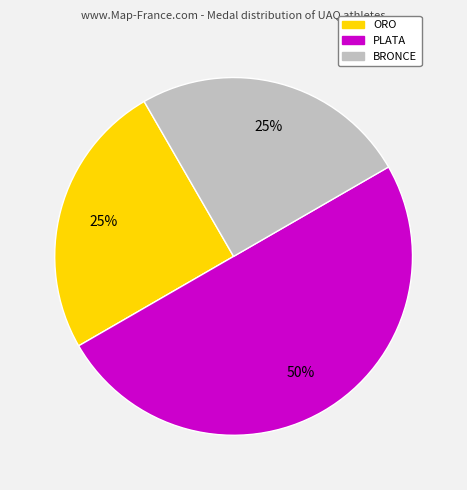

Which slice is the largest?

PLATA